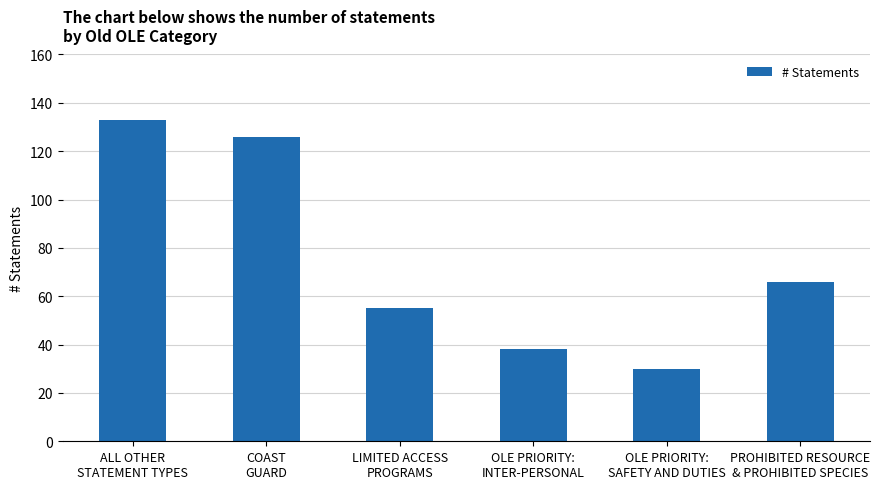

The value at OLE PRIORITY:
SAFETY AND DUTIES is 15. True or false?

False